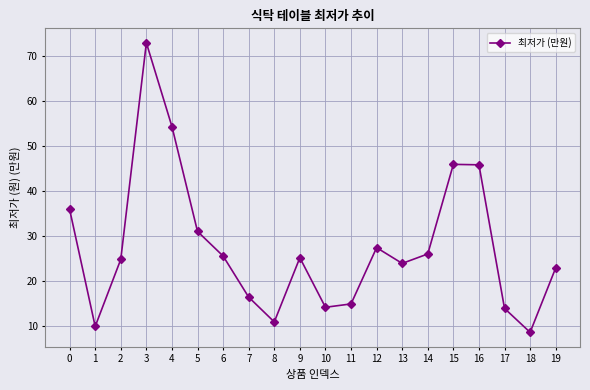

What is the average value?

27.5